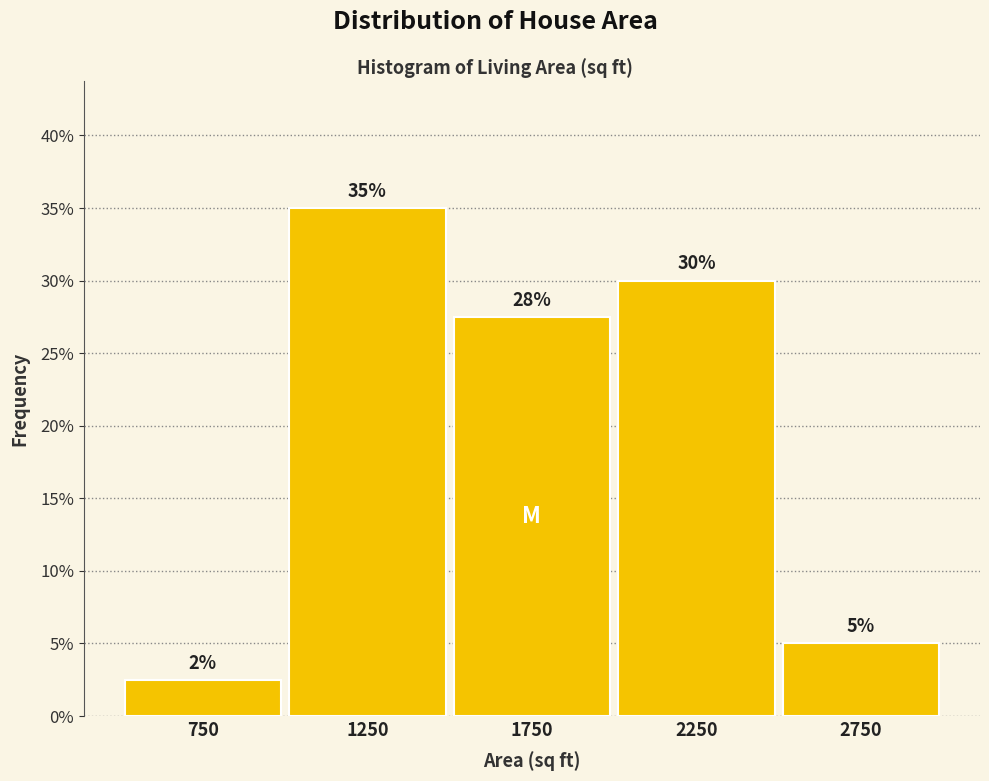

Which range on the x-axis has the tallest bar?

1000 to 1500